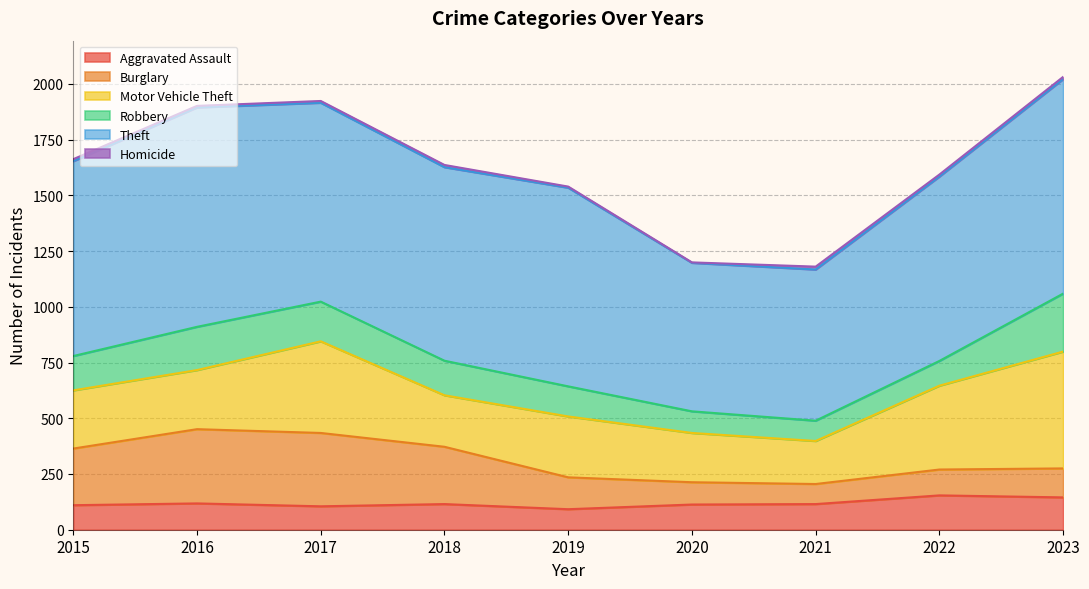

Reading right to left, transcribe all the data shown in this chart.

Aggravated Assault: 145	154	115	113	92	115	105	118	110
Burglary: 130	116	90	100	143	257	329	333	254
Motor Vehicle Theft: 524	376	193	221	273	231	411	265	261
Robbery: 260	111	91	97	135	155	178	194	154
Theft: 962	827	678	666	891	868	892	984	874
Homicide: 10	9	13	2	5	10	8	7	9